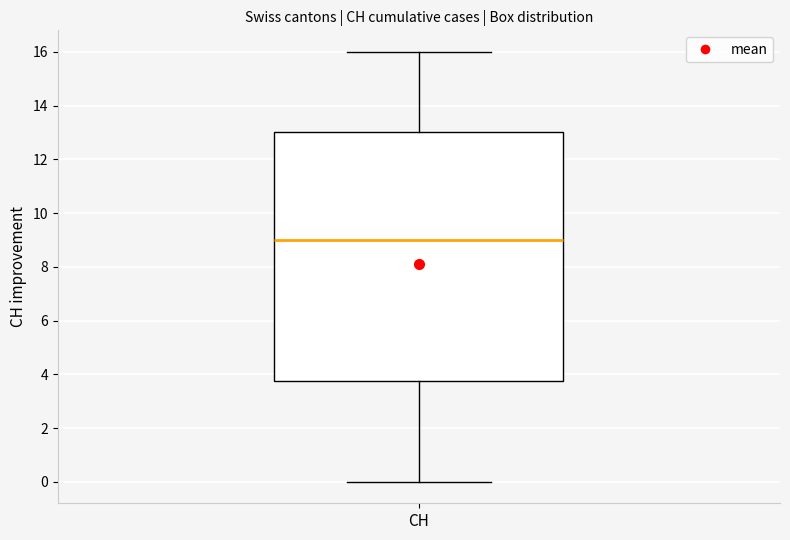

Where does the upper whisker of the box for CH end on the y-axis? The values are not printed on the chart, so give them approximately, as read against the axis.

16.0